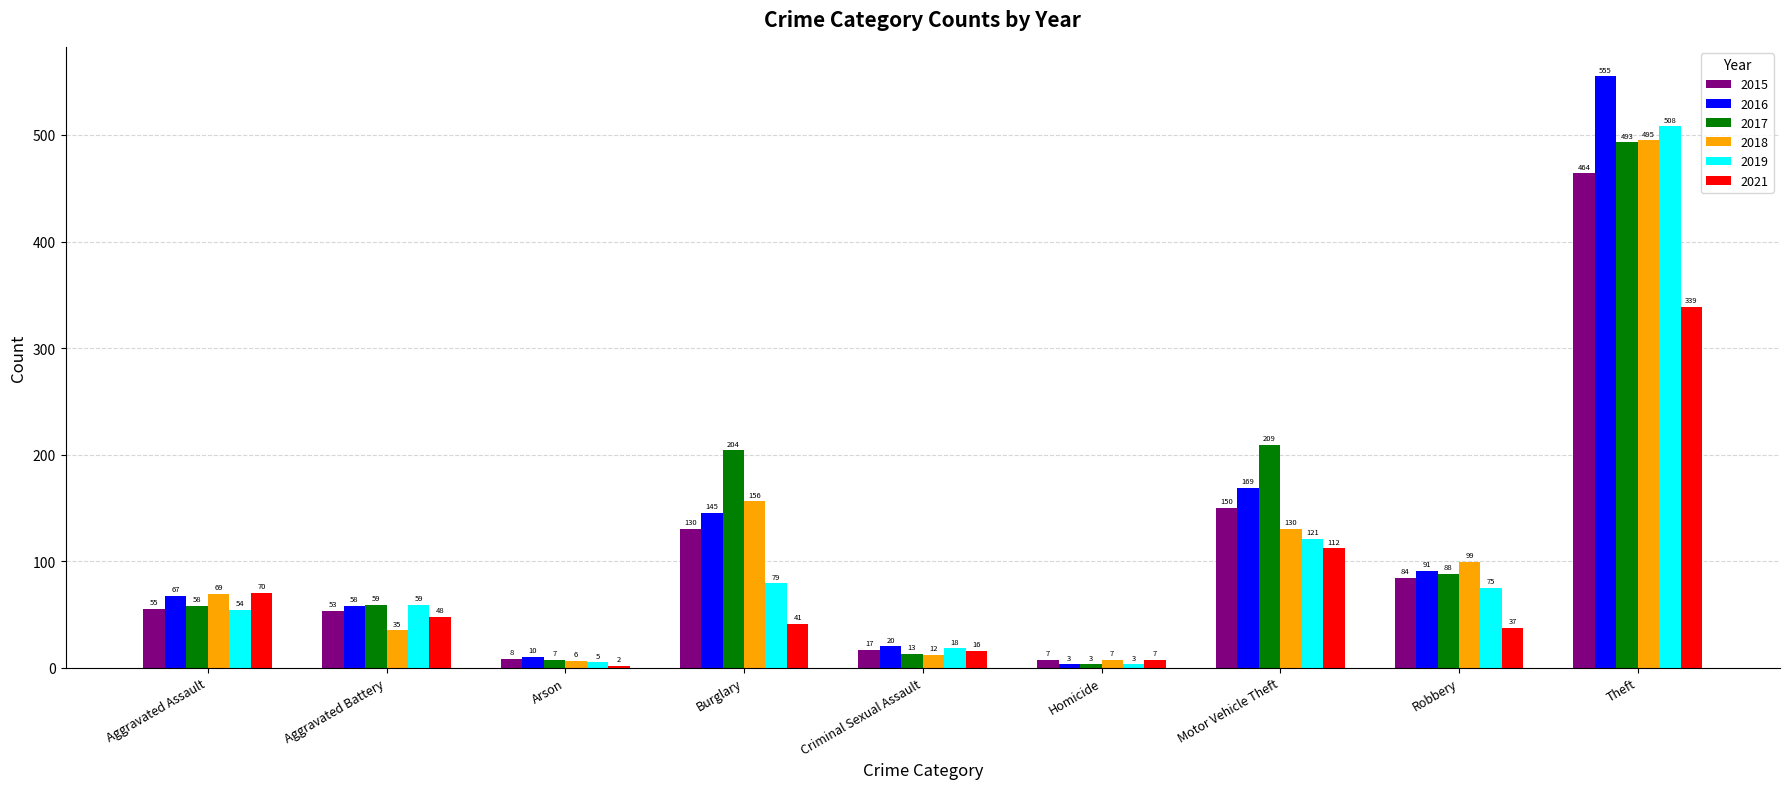

How many data points in 2019 are less than 59?

4